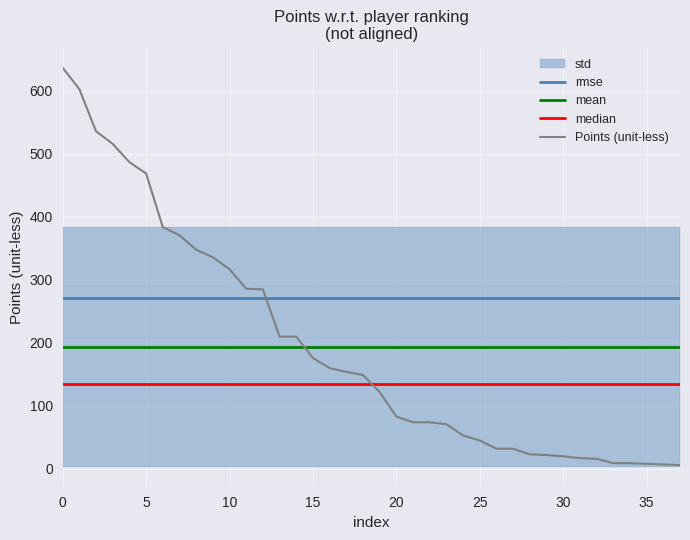

What is the label of the 25th point from the right?

13